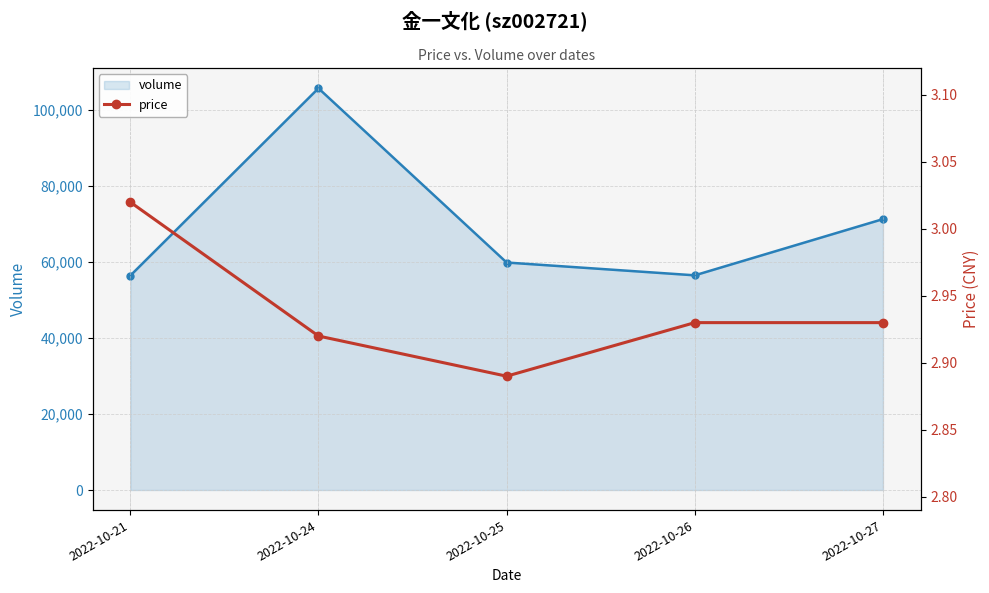

Is it true that volume equals 105669.0 at 2022-10-24?

True